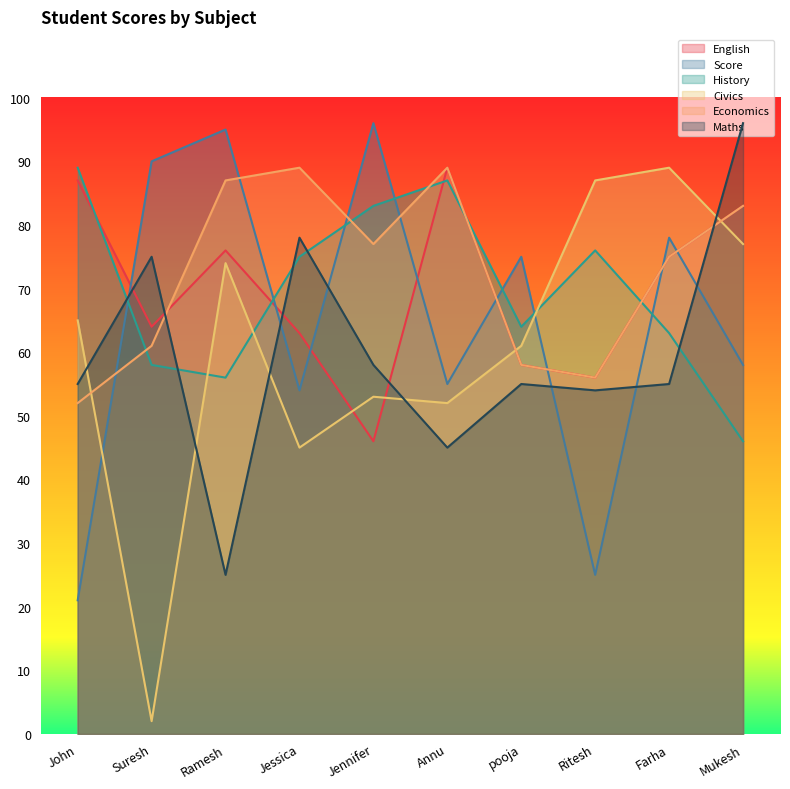

Rank the categories by Economics value from lowest to highest.

John, Ritesh, pooja, Suresh, Farha, Jennifer, Mukesh, Ramesh, Jessica, Annu